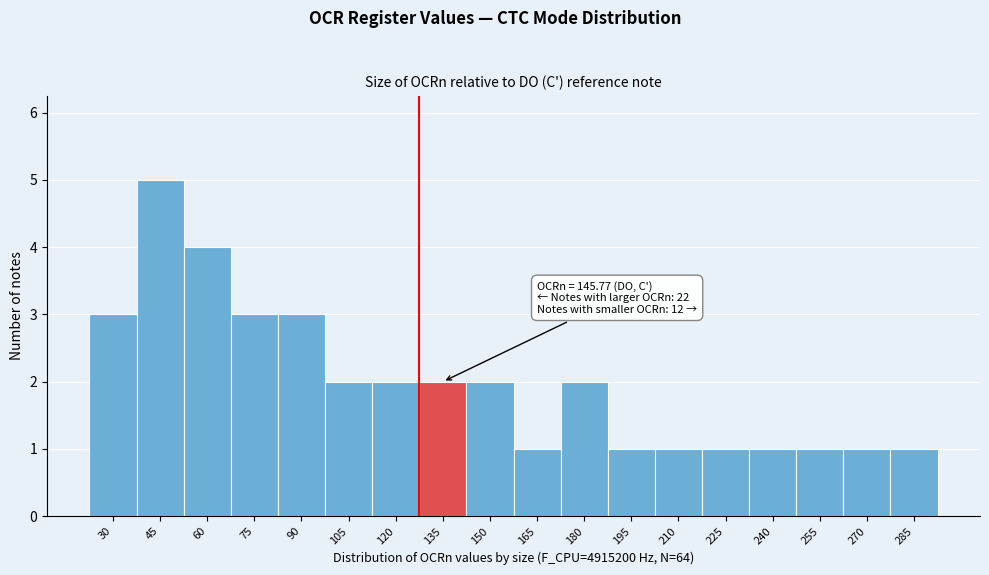

Reading left to right, list all the values displayed in this chart.

30=3	45=5	60=4	75=3	90=3	105=2	120=2	135=2	150=2	165=1	180=2	195=1	210=1	225=1	240=1	255=1	270=1	285=1